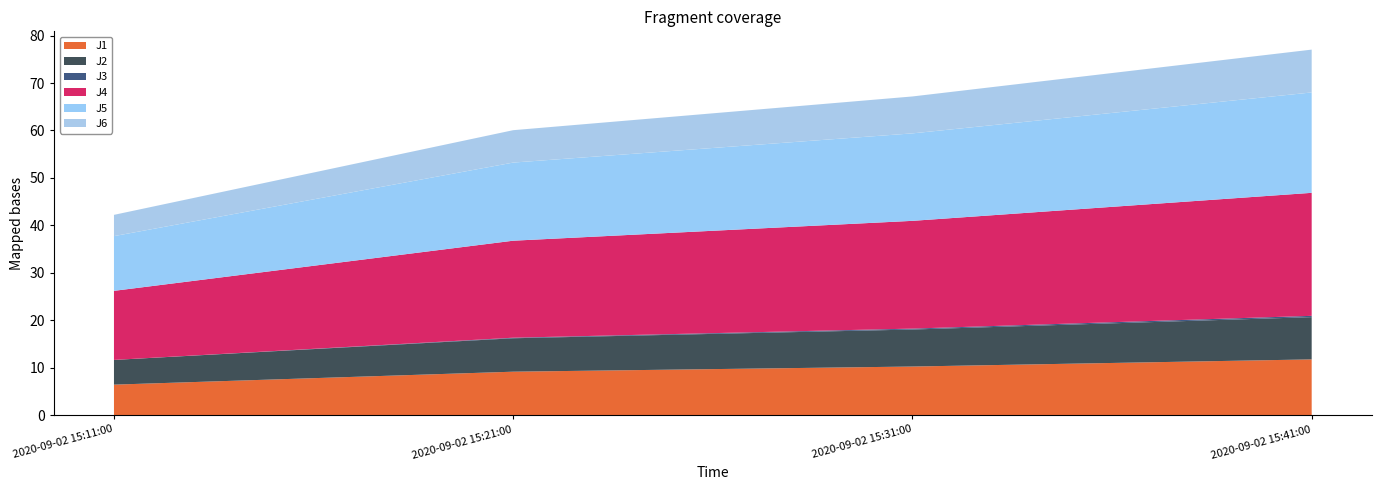

Reading left to right, transcribe all the data shown in this chart.

J1: 2020-09-02 15:11:00=6.4	2020-09-02 15:21:00=9.2	2020-09-02 15:31:00=10.2	2020-09-02 15:41:00=11.8
J2: 2020-09-02 15:11:00=5.2	2020-09-02 15:21:00=7.0	2020-09-02 15:31:00=7.8	2020-09-02 15:41:00=8.9
J3: 2020-09-02 15:11:00=0.0	2020-09-02 15:21:00=0.1	2020-09-02 15:31:00=0.2	2020-09-02 15:41:00=0.3
J4: 2020-09-02 15:11:00=14.6	2020-09-02 15:21:00=20.4	2020-09-02 15:31:00=22.7	2020-09-02 15:41:00=25.9
J5: 2020-09-02 15:11:00=11.5	2020-09-02 15:21:00=16.5	2020-09-02 15:31:00=18.4	2020-09-02 15:41:00=21.2
J6: 2020-09-02 15:11:00=4.5	2020-09-02 15:21:00=6.8	2020-09-02 15:31:00=7.8	2020-09-02 15:41:00=9.0